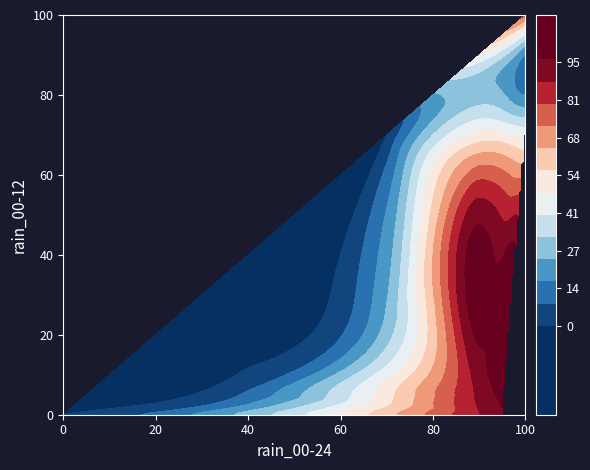

At how many categories does at least one series exceed 94?

9